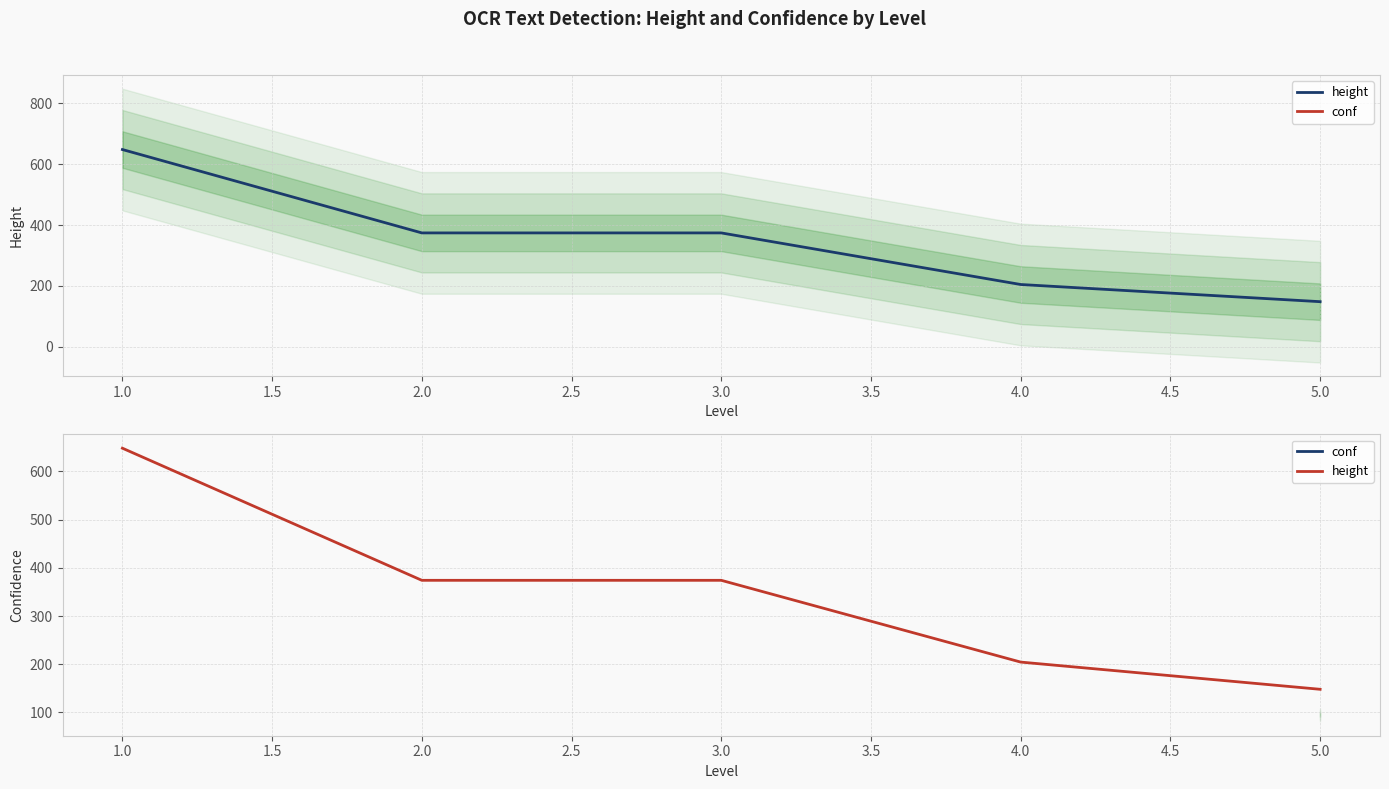

True or false: conf and height cross at least once.

False